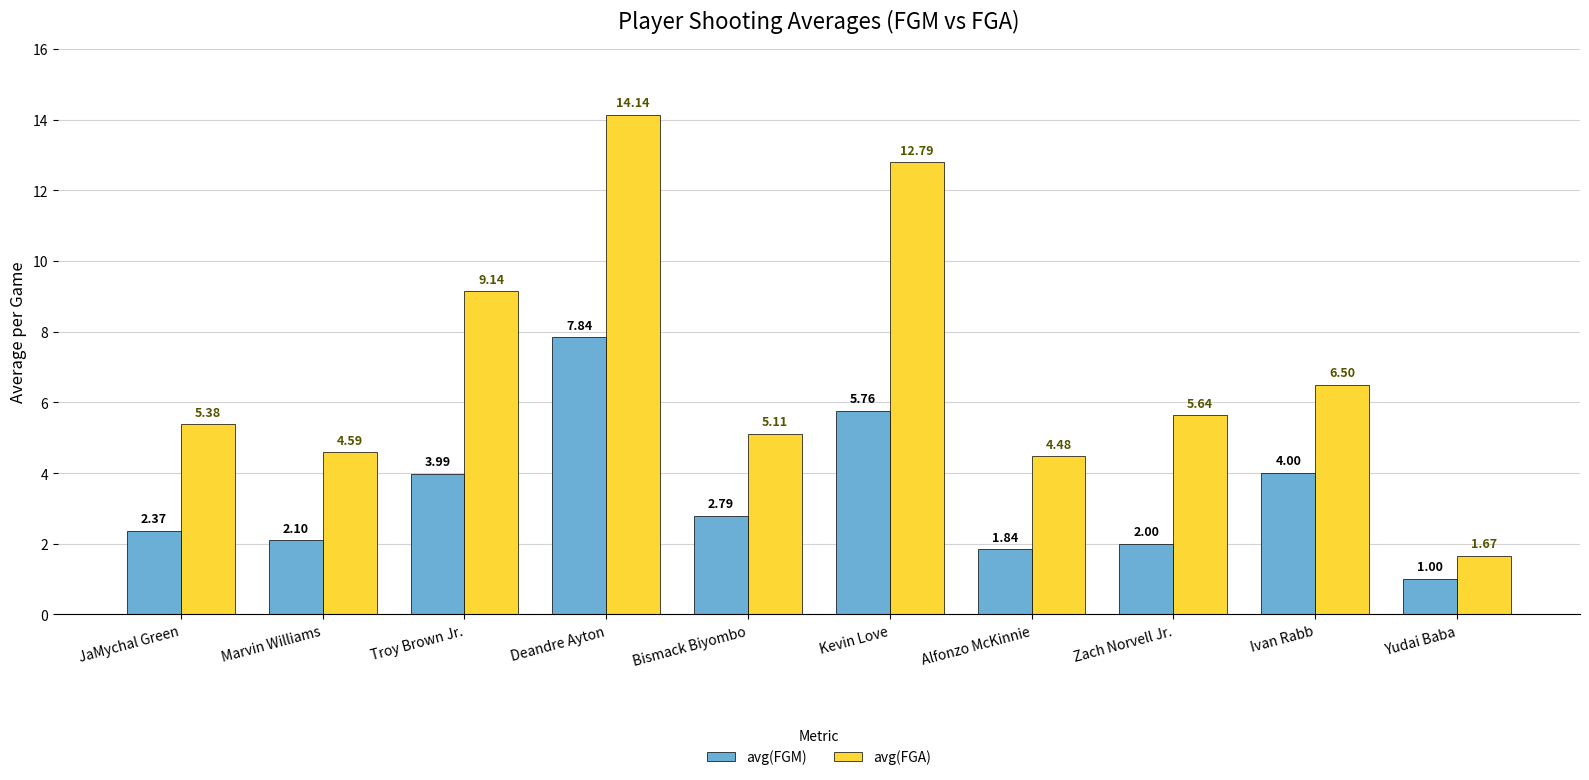

Count the number of data series in this chart.

2